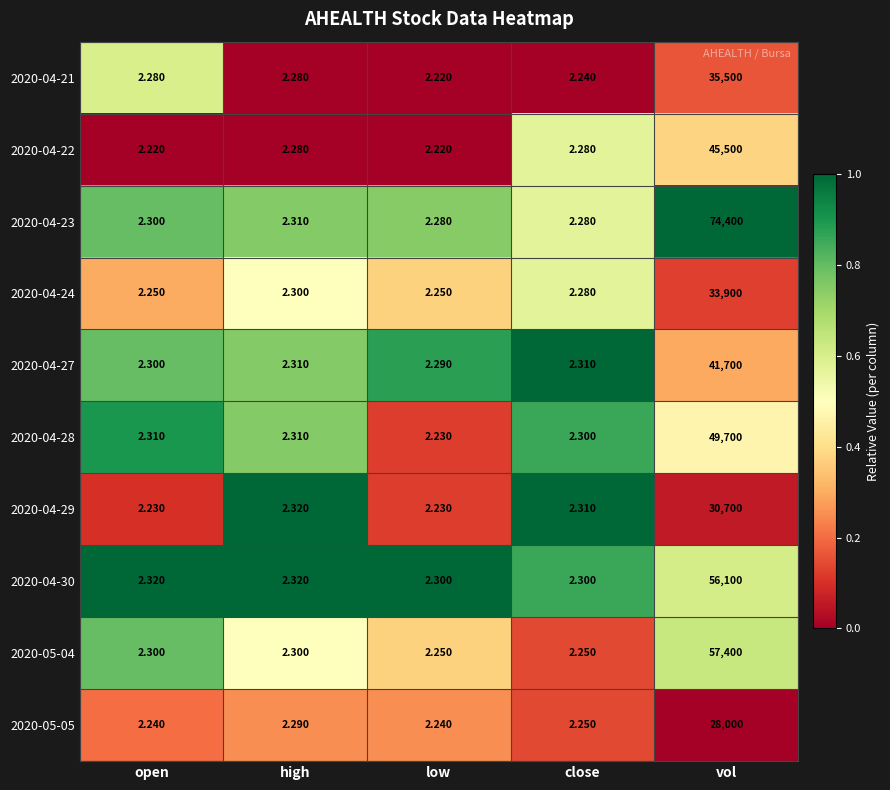

At which label is 2020-04-24 closest to 16951?

high